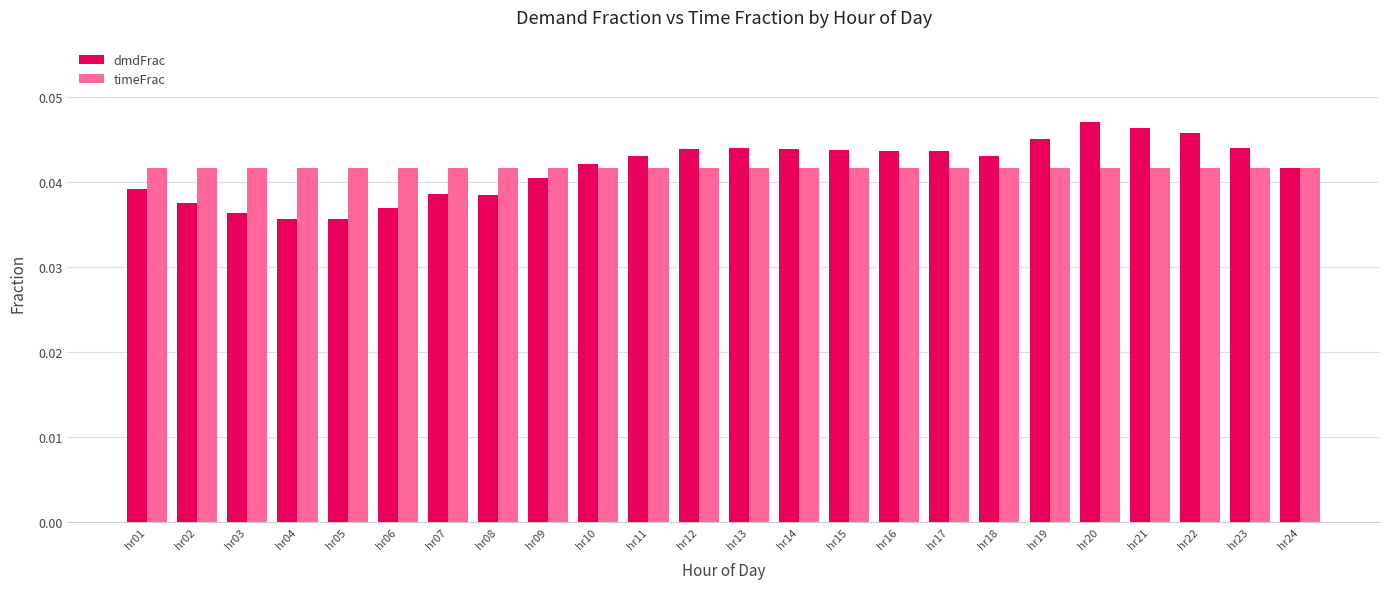

Which series changed the most between hr05 and hr10?

dmdFrac